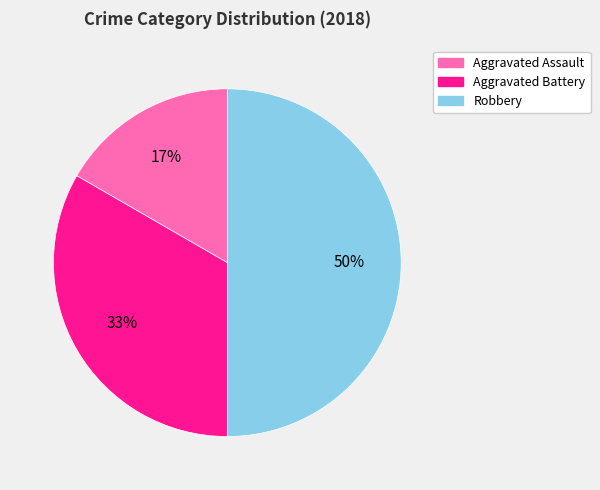

To the nearest percent, what portion does Aggravated Assault represent?

17%